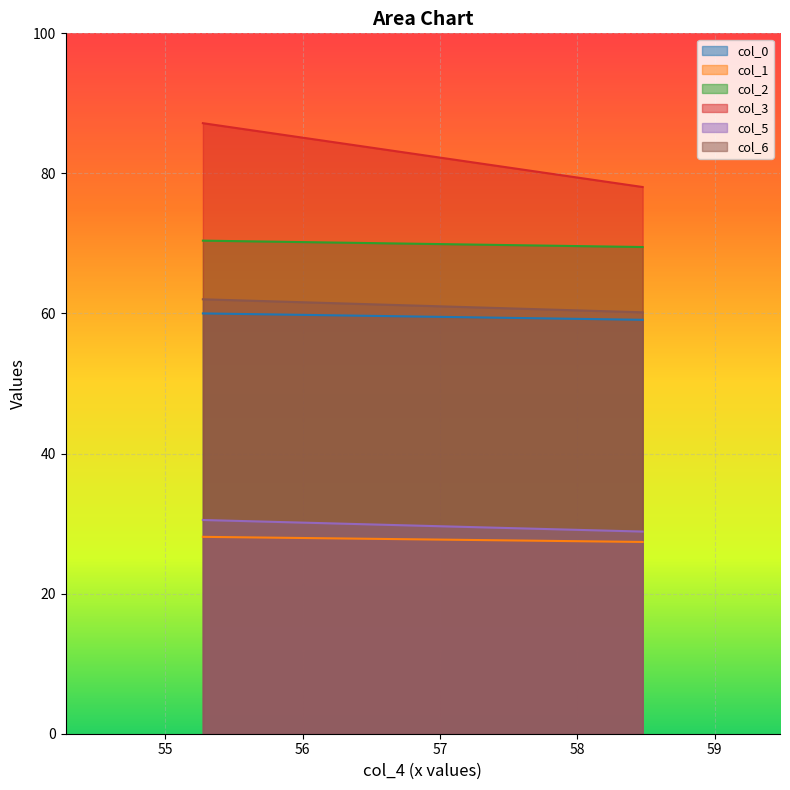

What is the label of the 2nd point from the right?

55.27290483